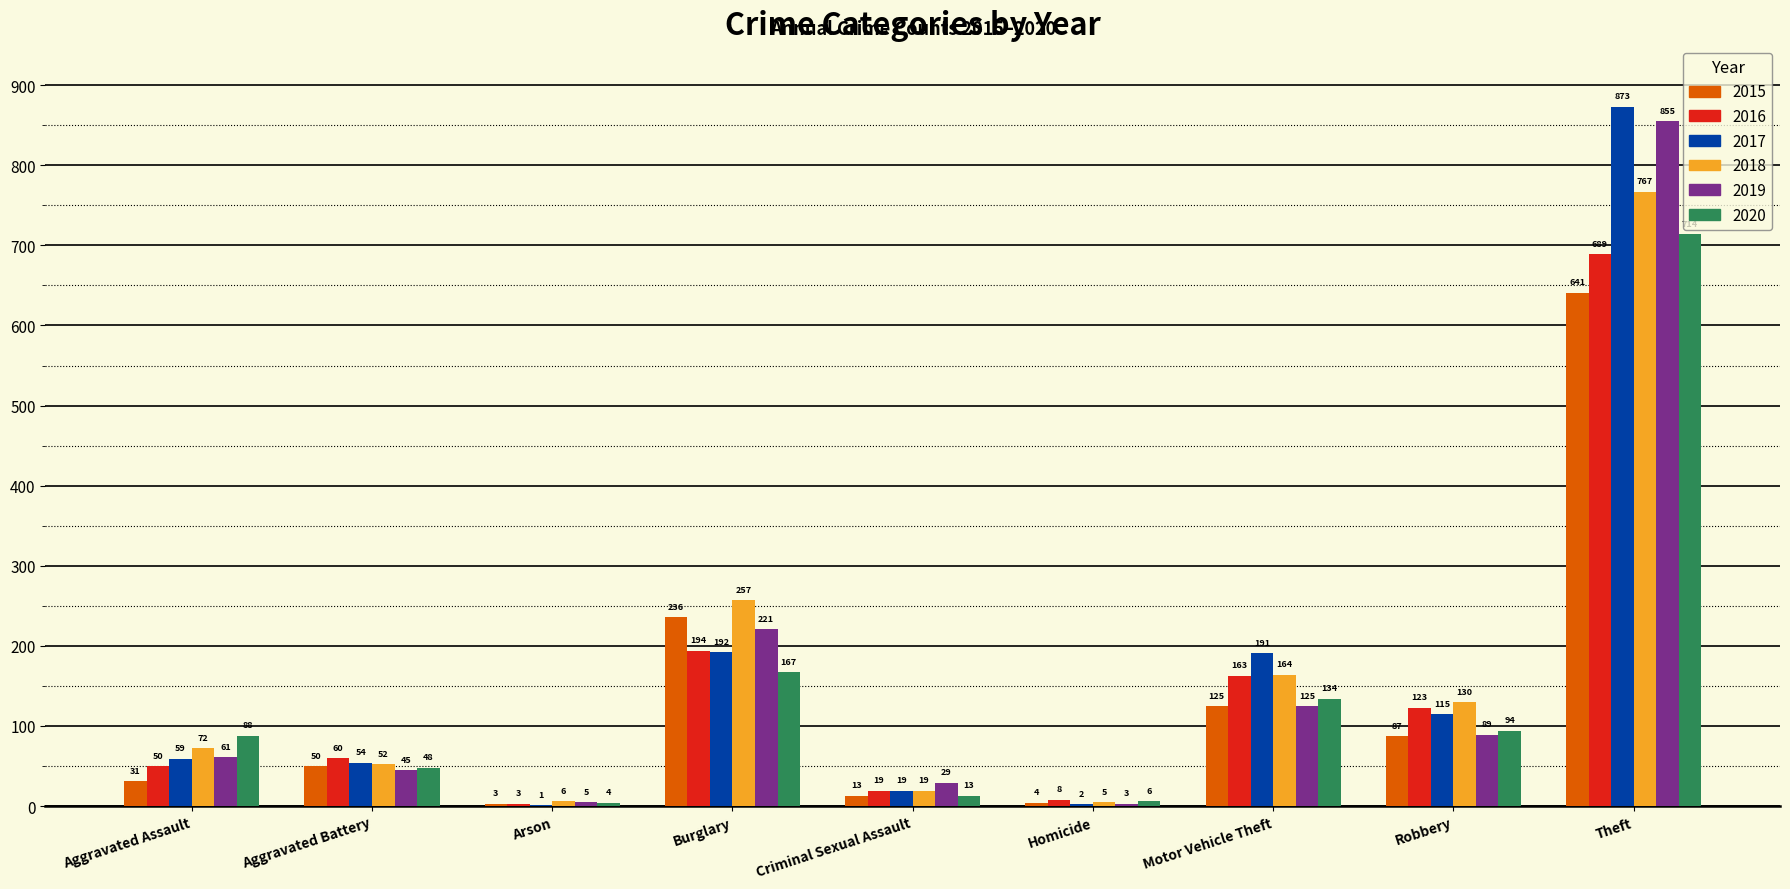

What is the approximate value of 2018 at Burglary, to the nearest 100?

300